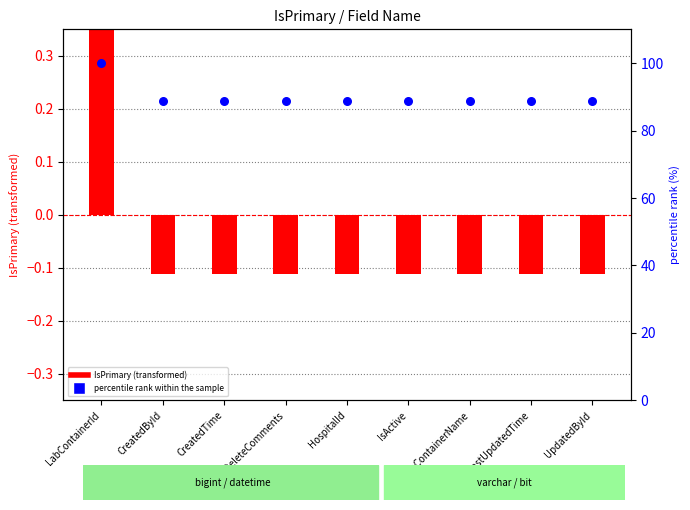

What are all the series names shown in the legend?

IsPrimary (transformed), percentile rank within the sample